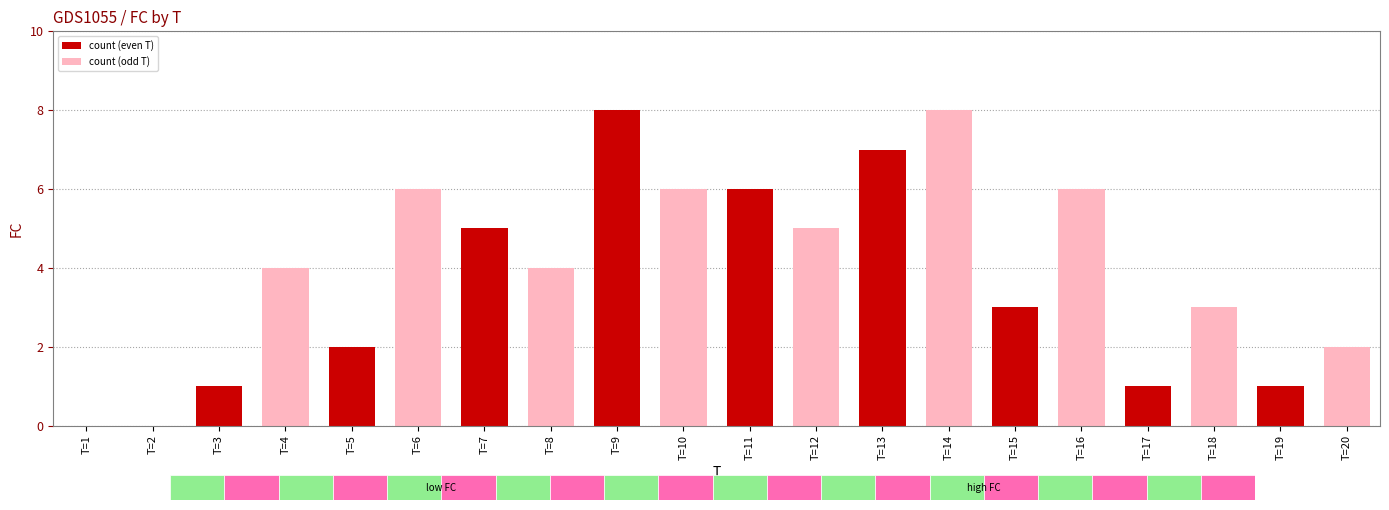

Read the value at T=19.

1